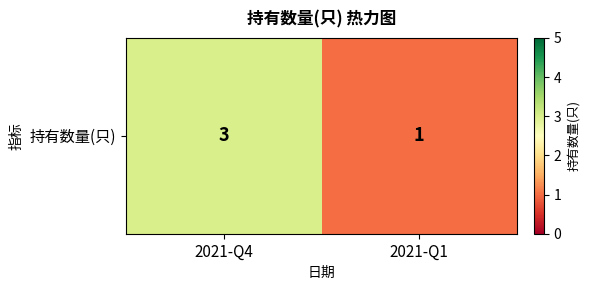

What is the difference between the values at 2021-Q1 and 2021-Q4?

2